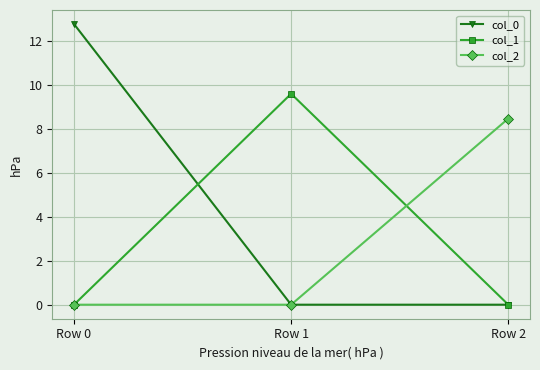

True or false: col_0 has a value of 0.0 at Row 1.

True